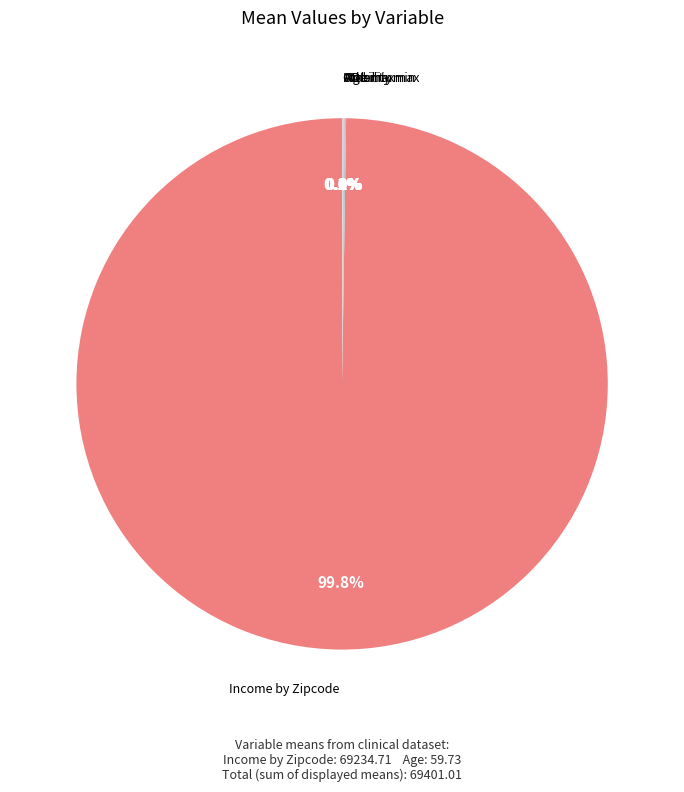

What is the largest slice in the pie chart?

Income by Zipcode